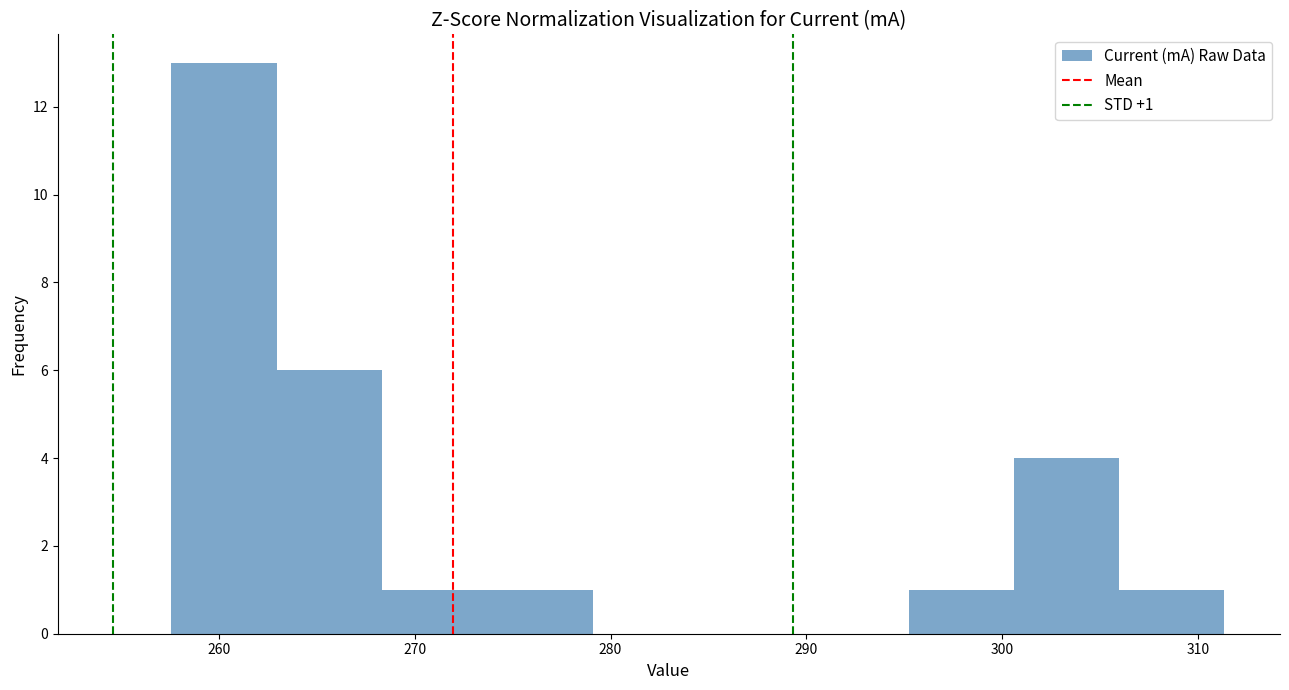

Which range on the x-axis has the tallest bar?

258 to 263